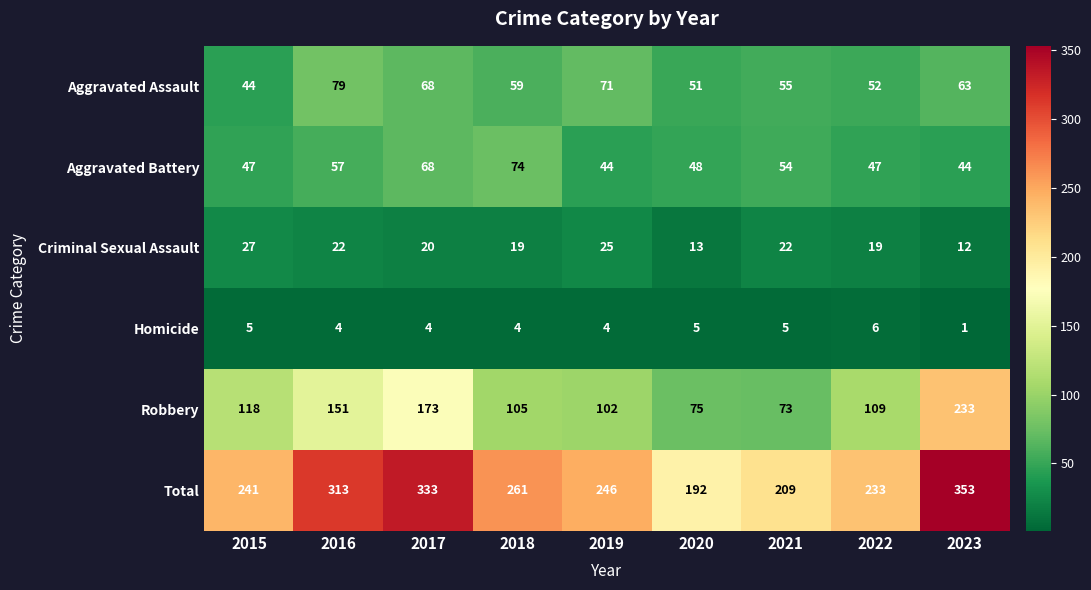

What is the difference between the highest and lowest values at 2021?

204